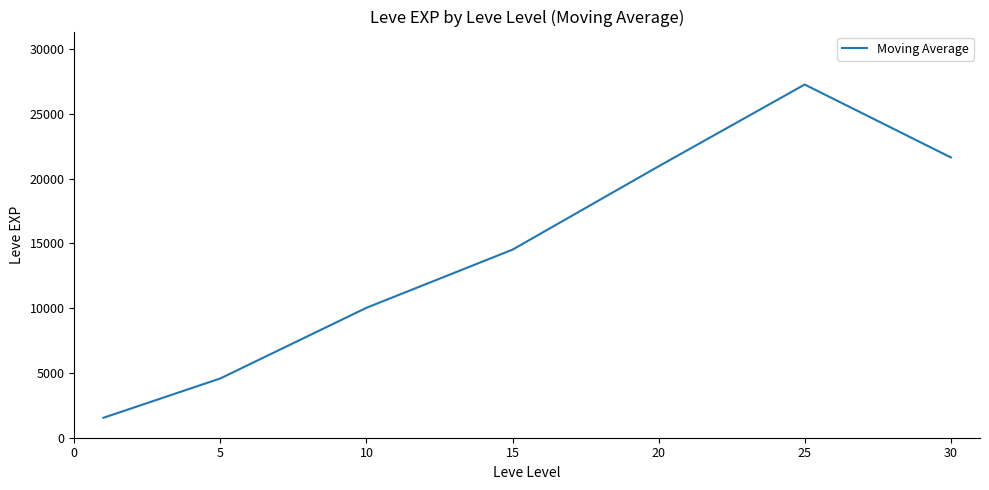

What is the minimum value shown in the chart?

1539.4